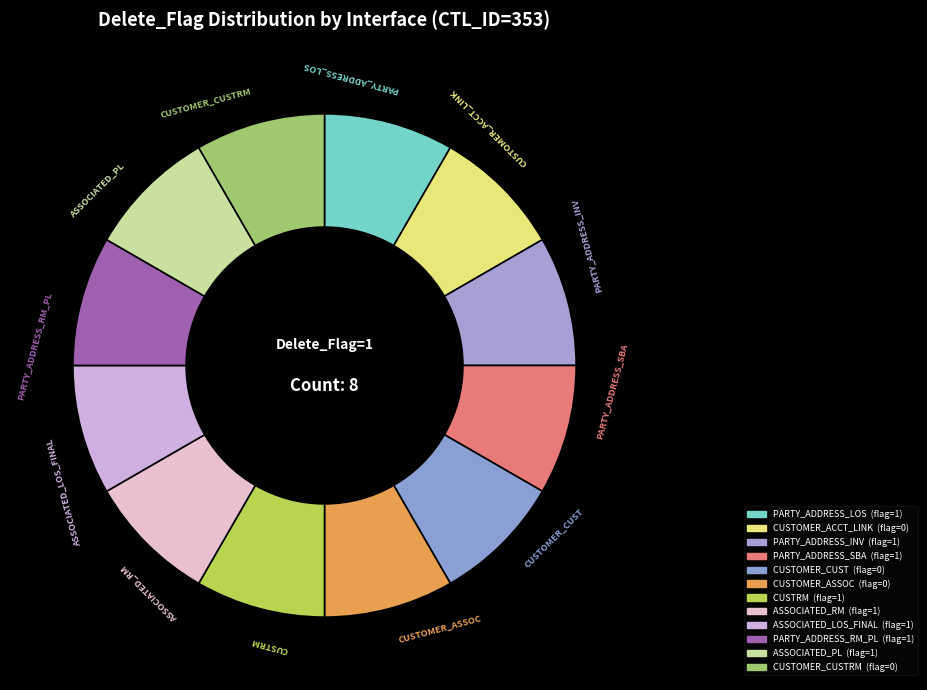

Count the number of slices in the pie.

12